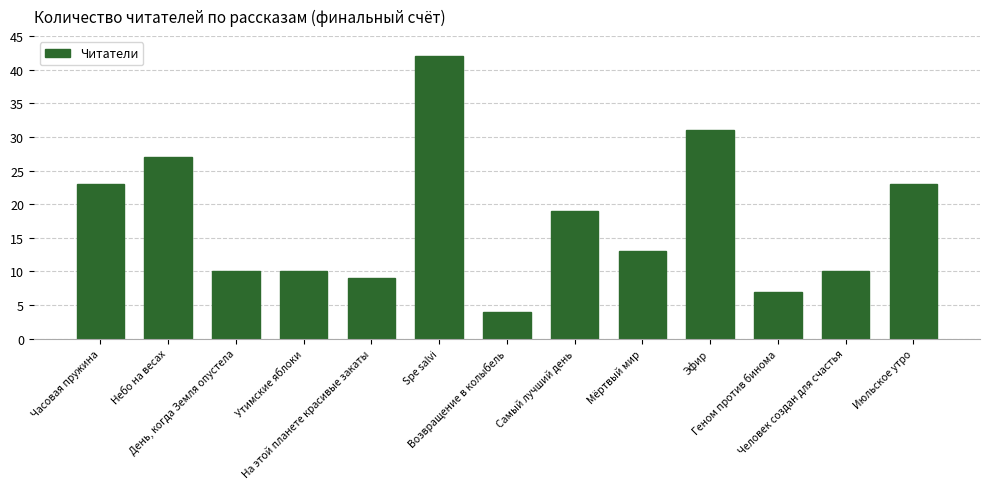

At which label does the data first exceed 13?

Часовая пружина